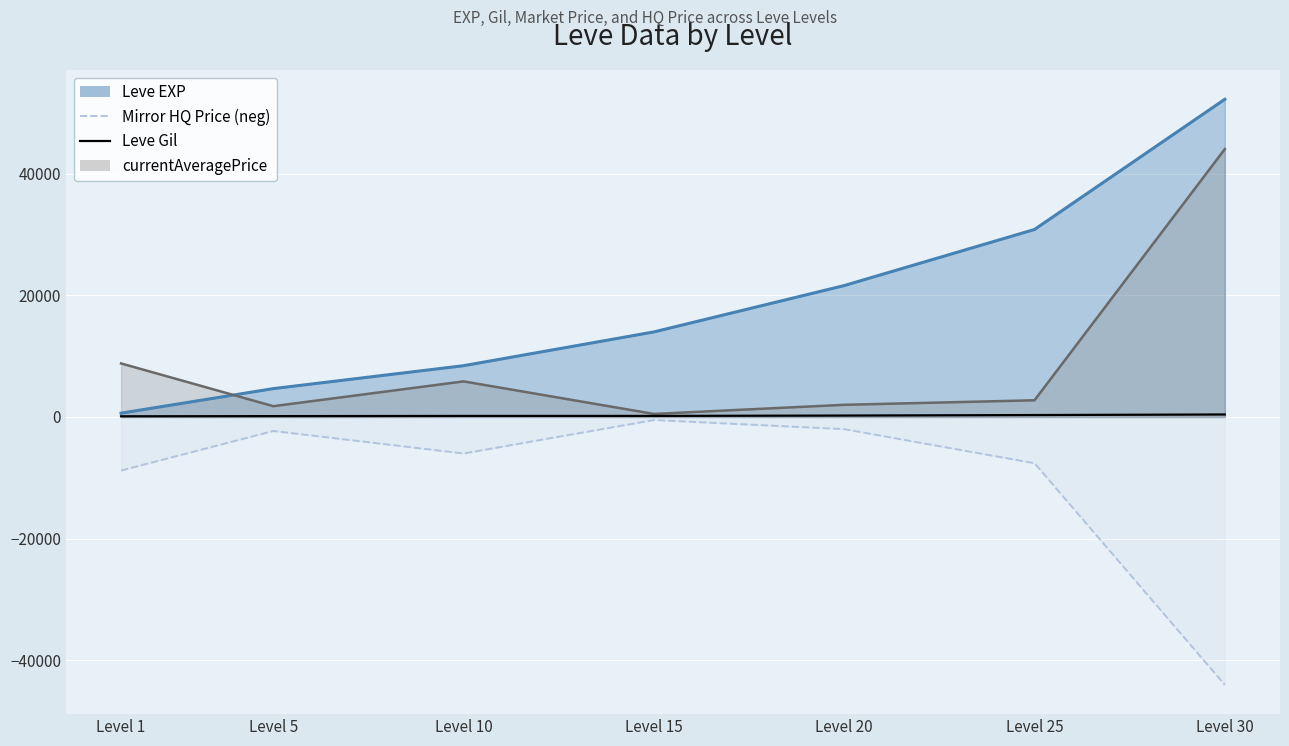

At which label is Mirror HQ Price (neg) closest to -22266?

Level 1